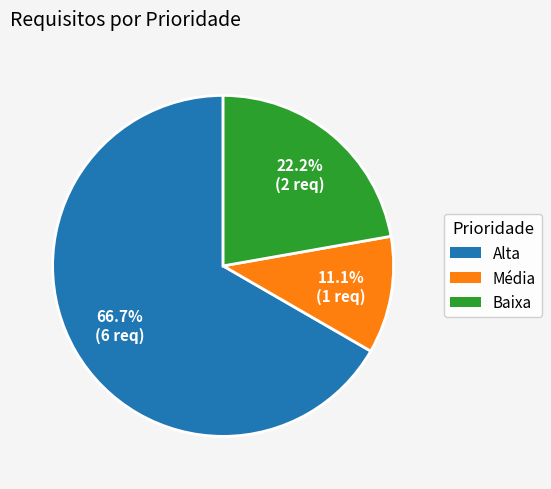

To the nearest percent, what is the combined percentage of Alta and Média?

78%